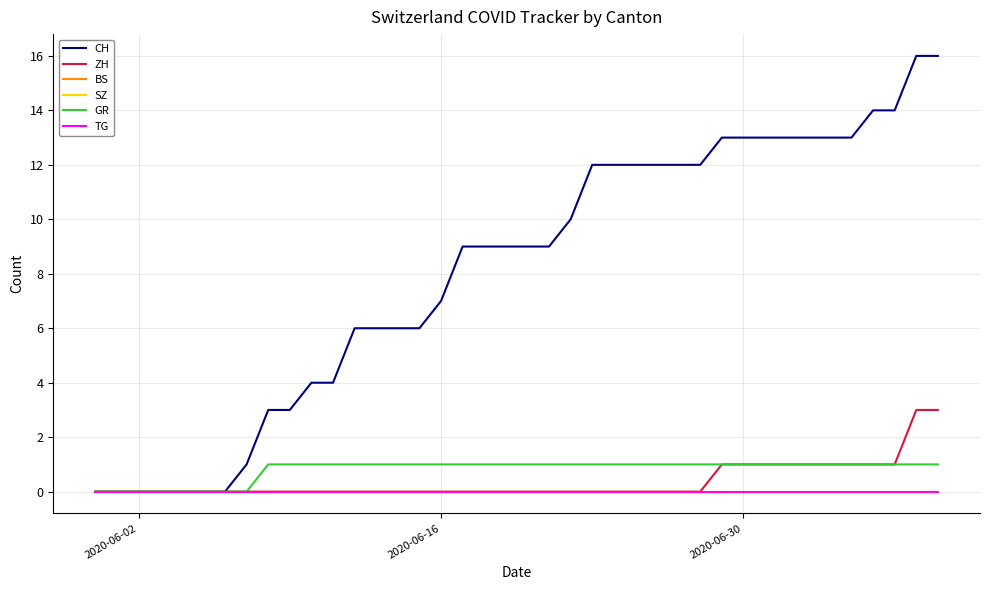

At which label is TG closest to 0?

2020-06-02